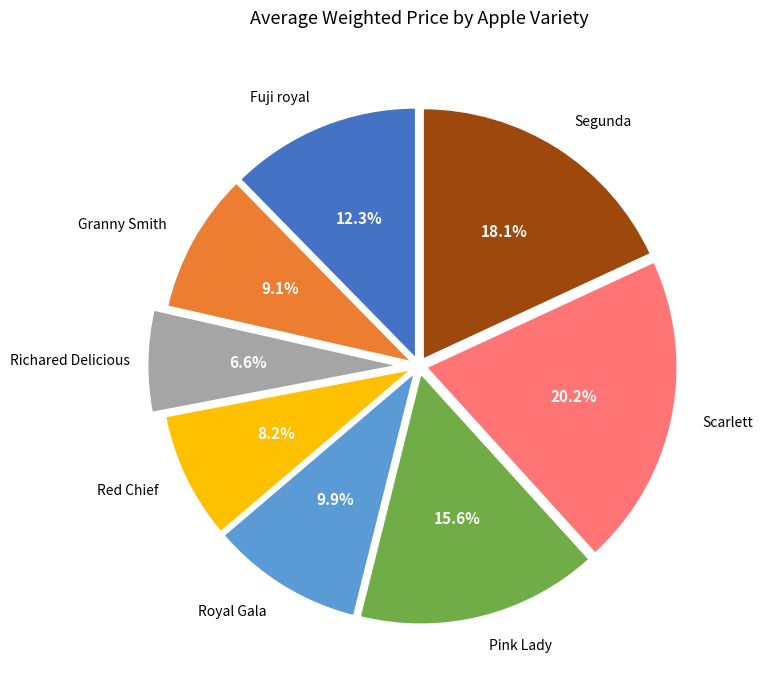

To the nearest percent, what is the average slice percentage?

12%